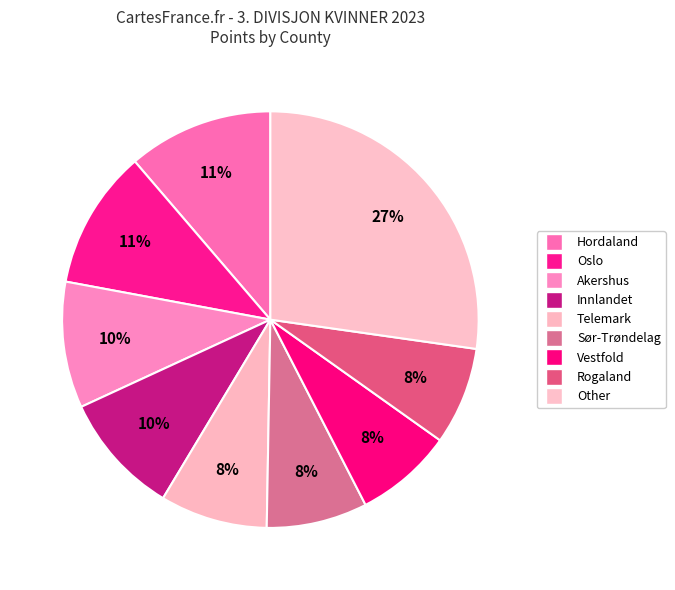

How many segments does this pie chart have?

9